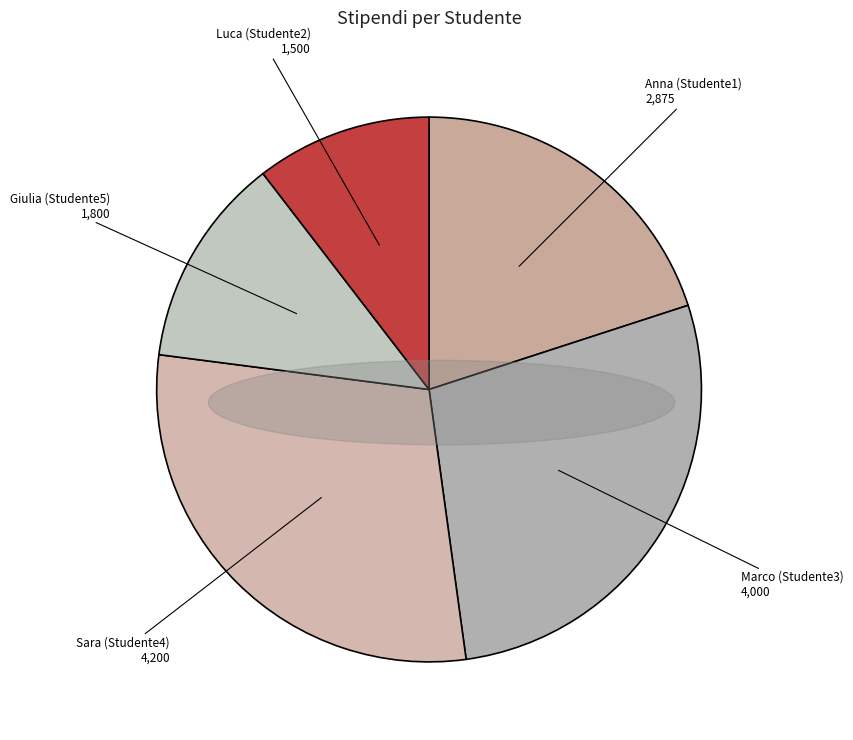

Which category has the biggest portion of the pie?

Studente4